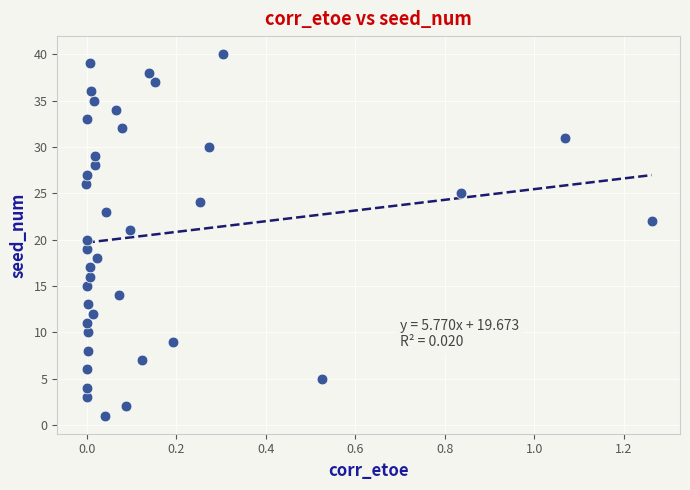

What is the range of Y values (max minus min)?

39